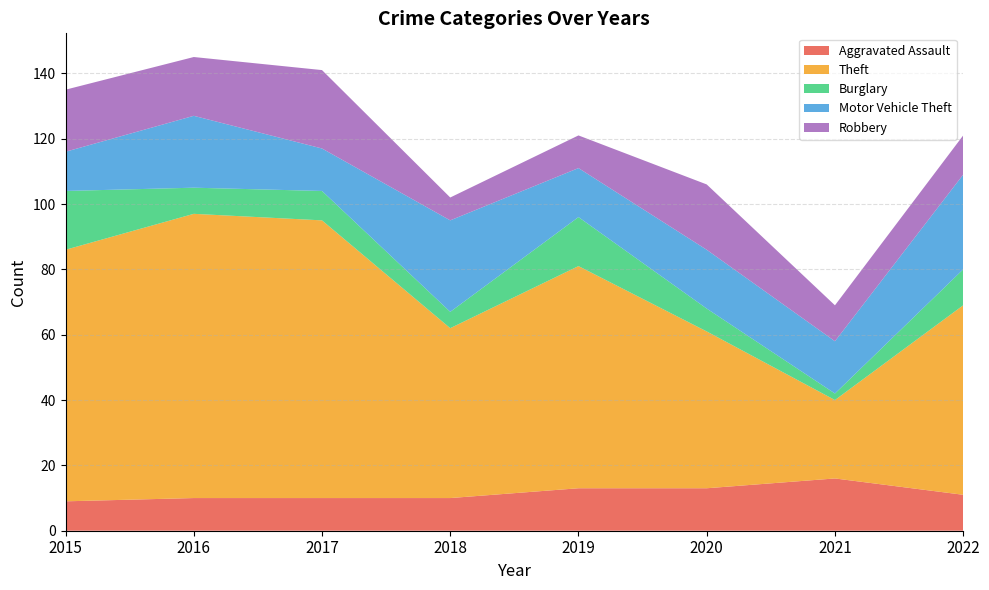

At which label is Robbery closest to 15?

2016